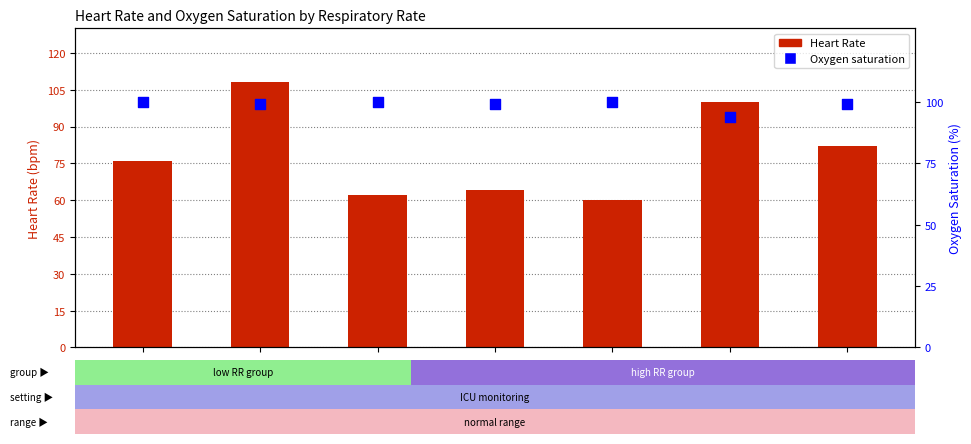

Which series has the largest Y range (max minus min)?

Heart Rate